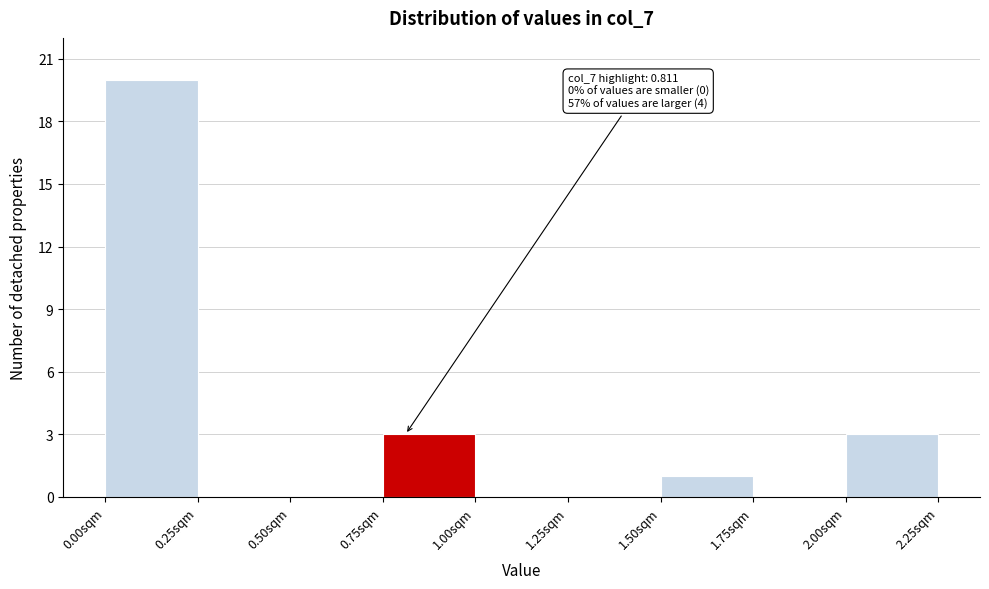

Which range on the x-axis has the tallest bar?

0.00 to 0.25